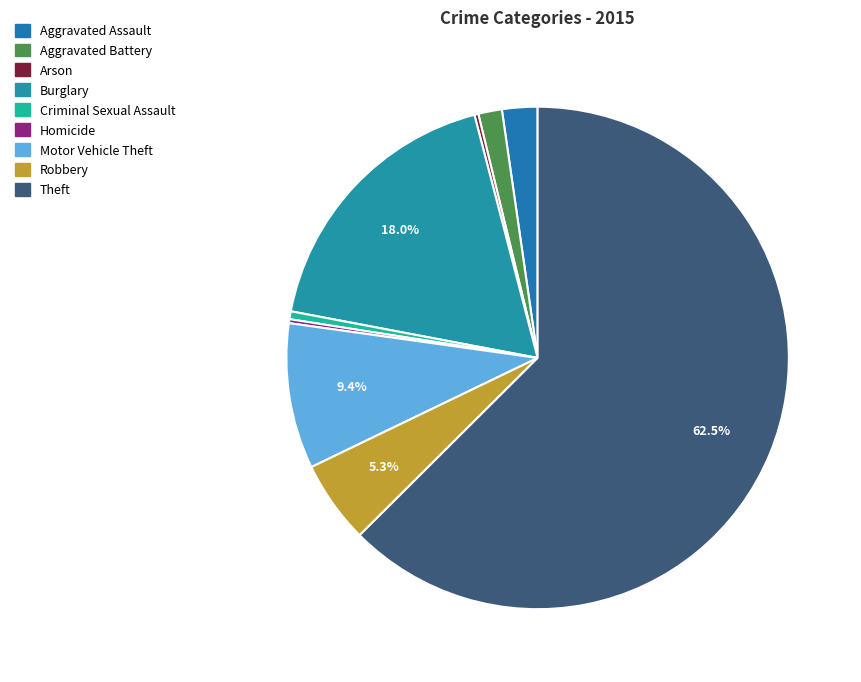

Is the sum of Motor Vehicle Theft and Aggravated Battery greater than half?

No